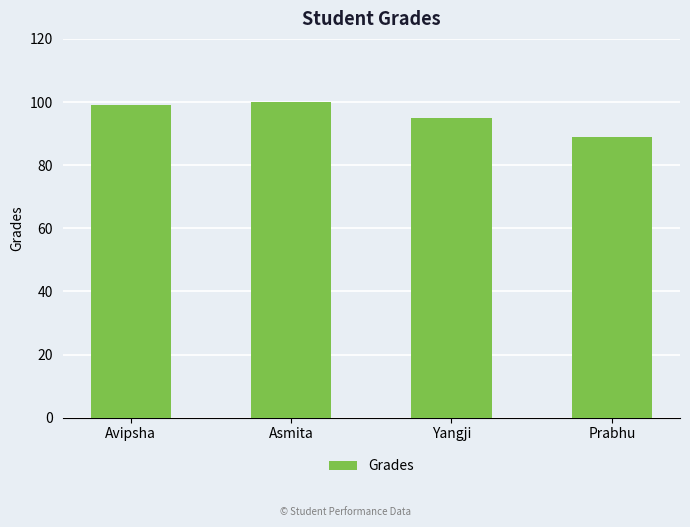

At which label is the value closest to 94?

Yangji